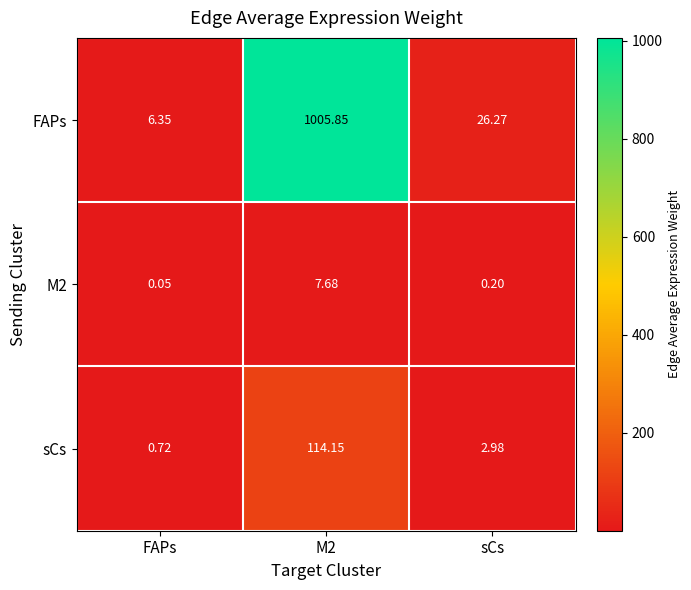

Which series has the widest spread of values?

FAPs